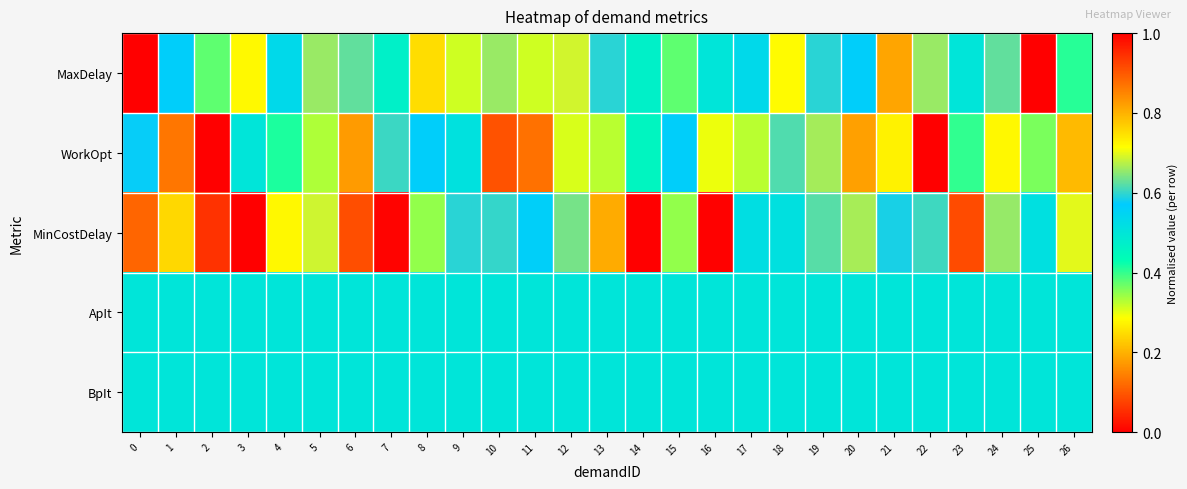

Between 12 and 22, which is larger?

12